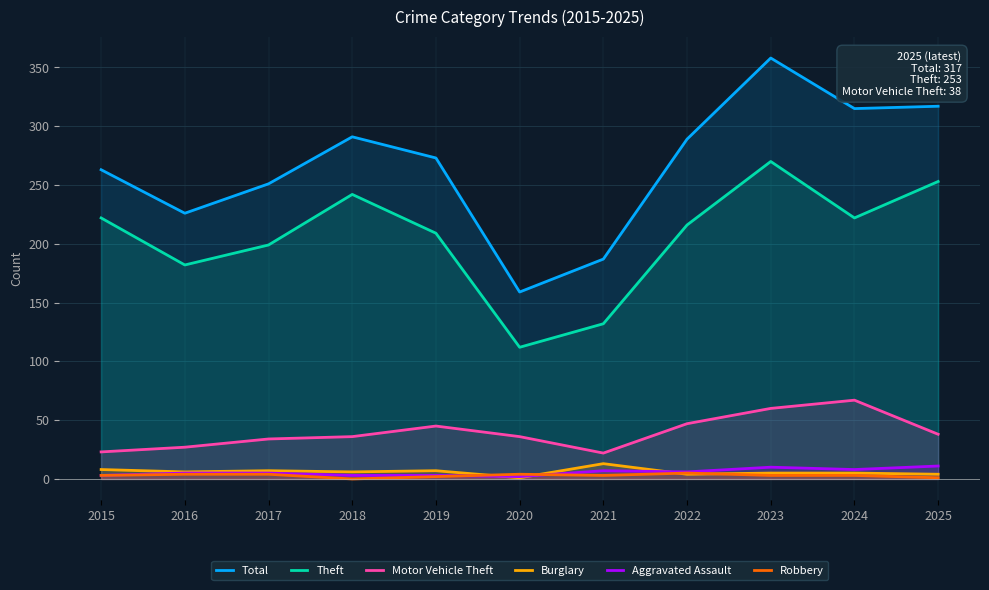

What is the difference between the Aggravated Assault values at 2022 and 2018?

3